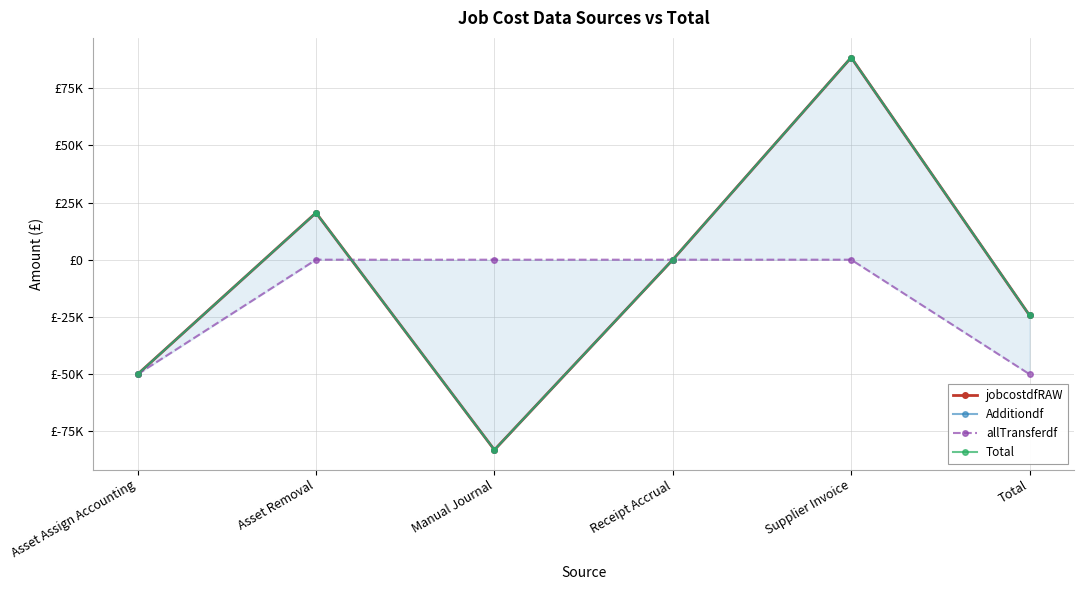

What is the minimum value shown in the chart?

-83275.6